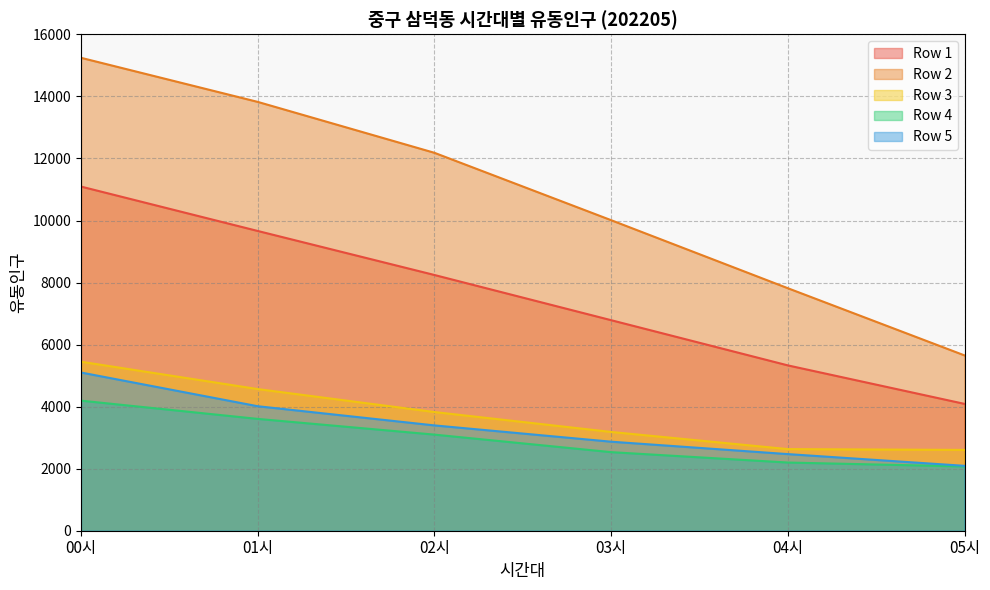

True or false: Row 5 has a value of 6085 at 01시.

False